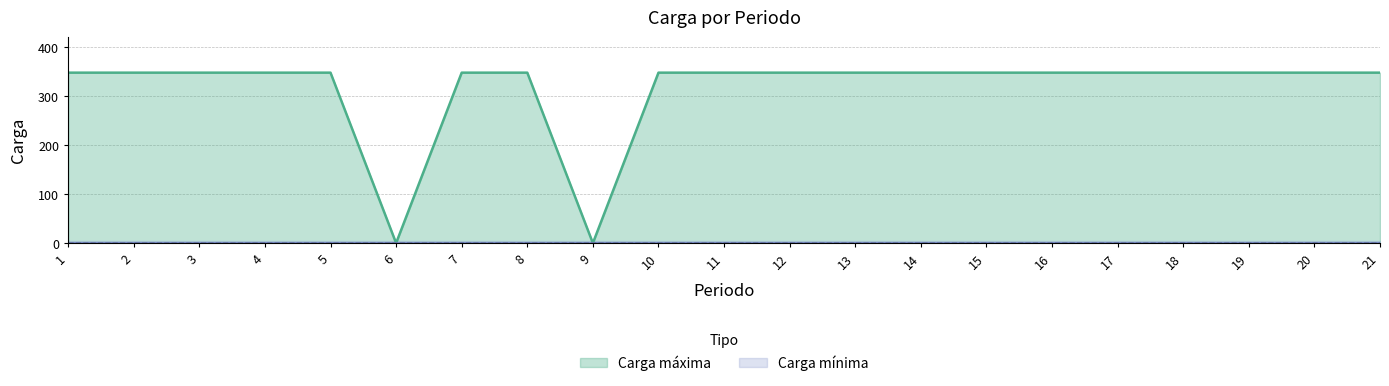

What is the ratio of the value at 8 to the value at 15?

1.0